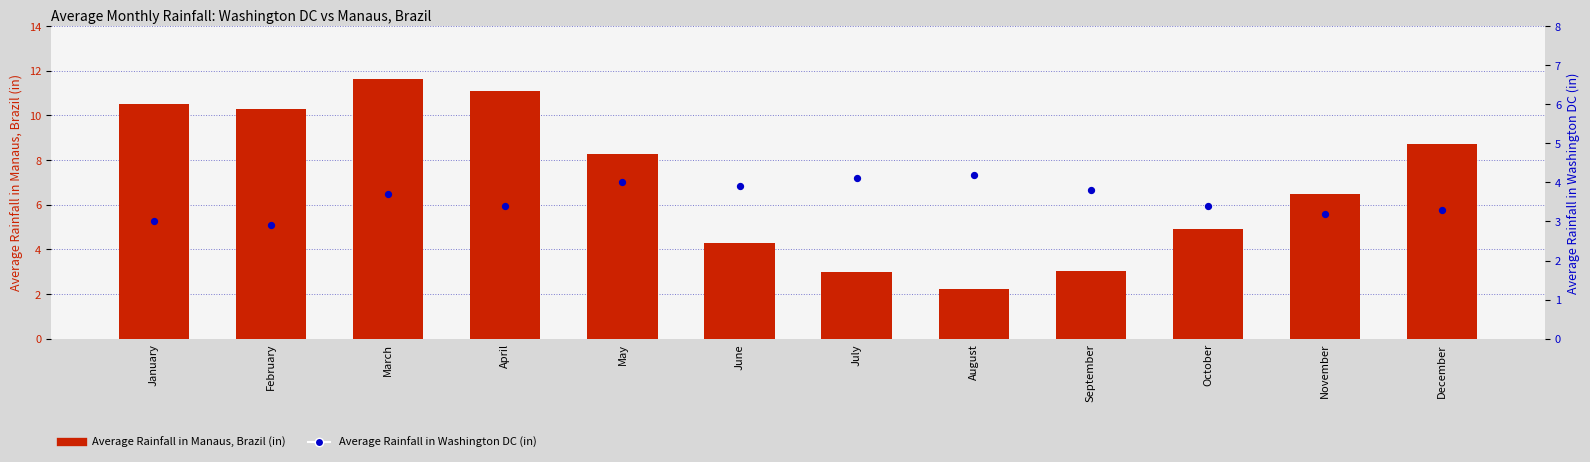

At which category is the sum across all series the highest?

March